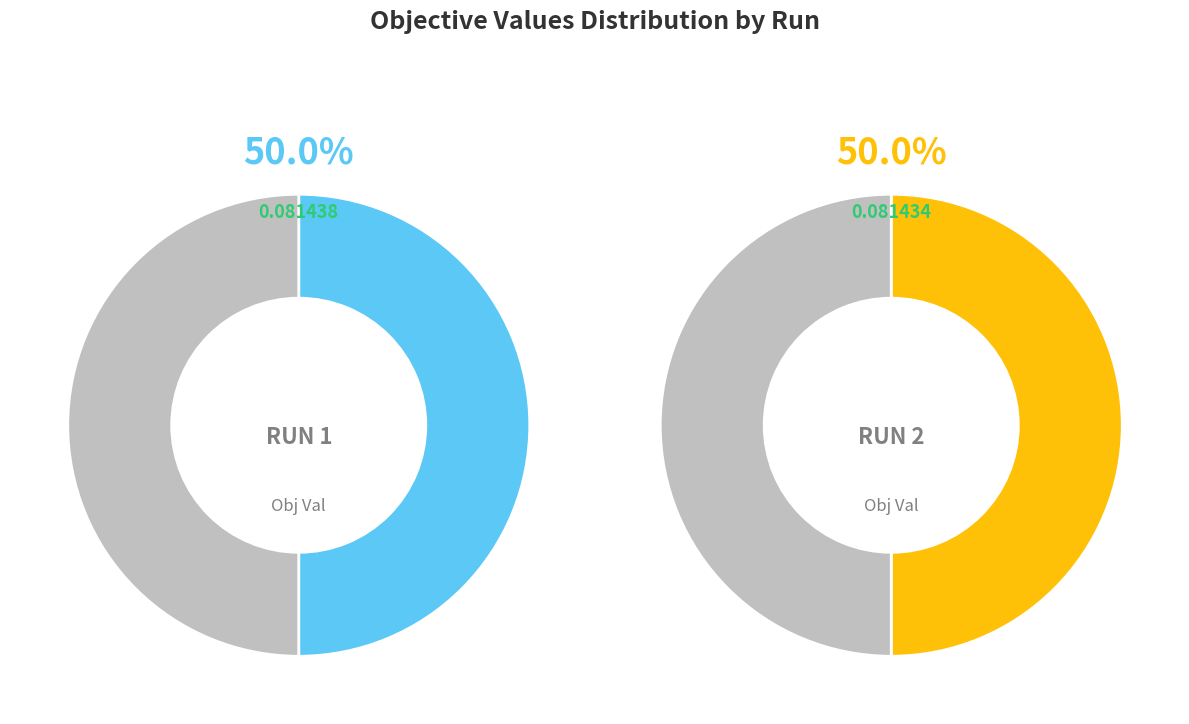

Which slice is the smallest?

2